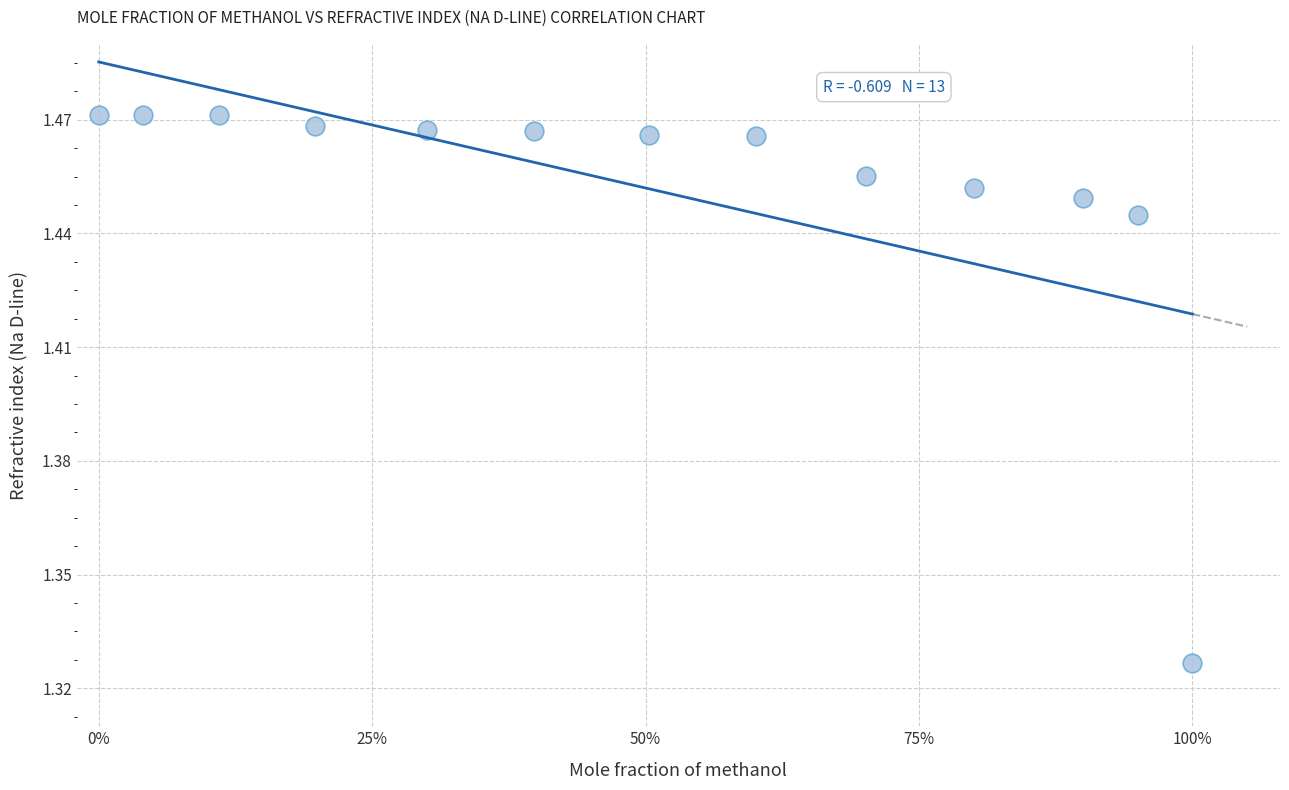

What is the range of X values (max minus min)?

1.0